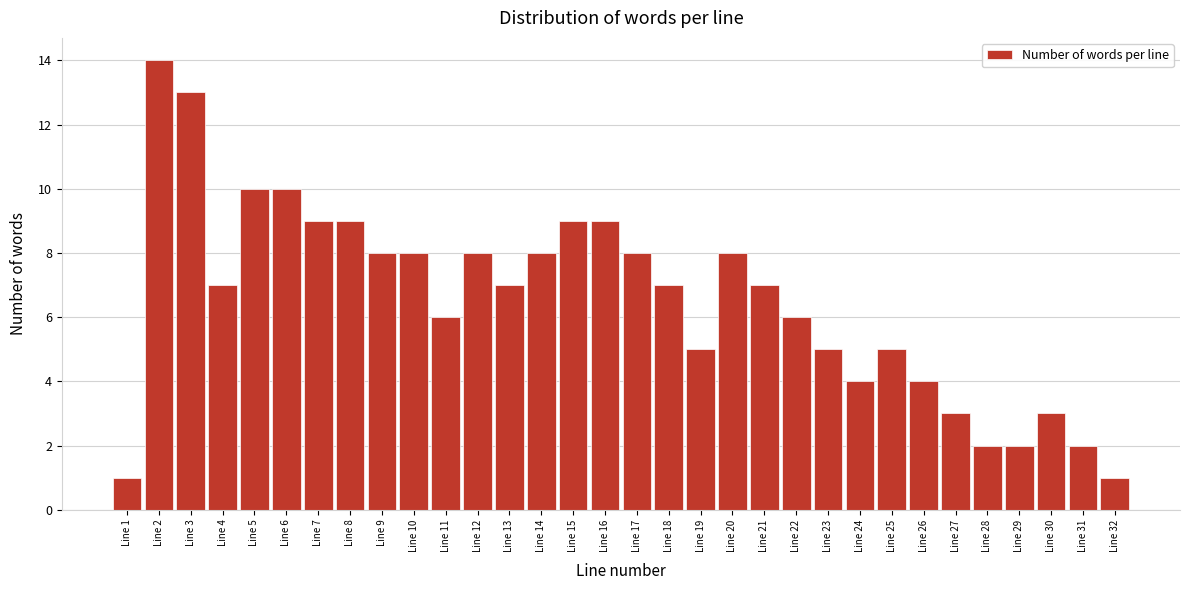

At which category does the chart reach its peak across all series?

Line 2